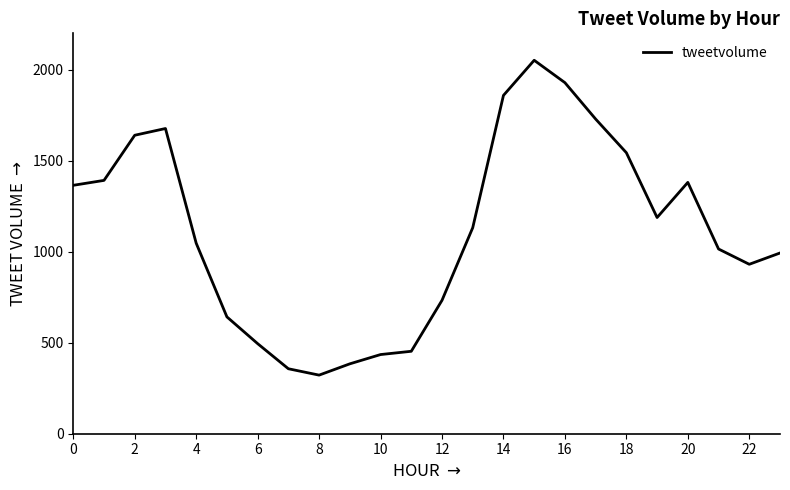

What is the minimum value shown in the chart?

322